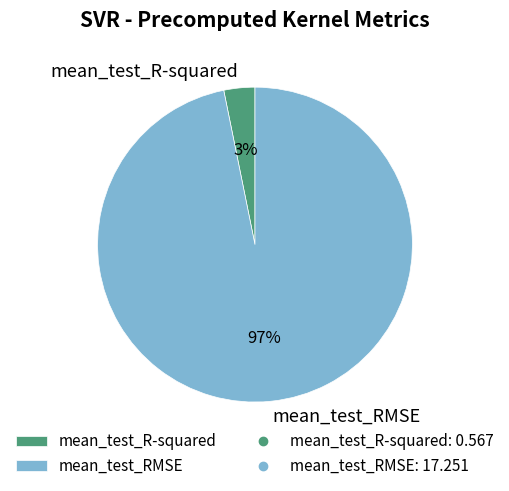

Is there any slice that represents more than half of the pie?

Yes